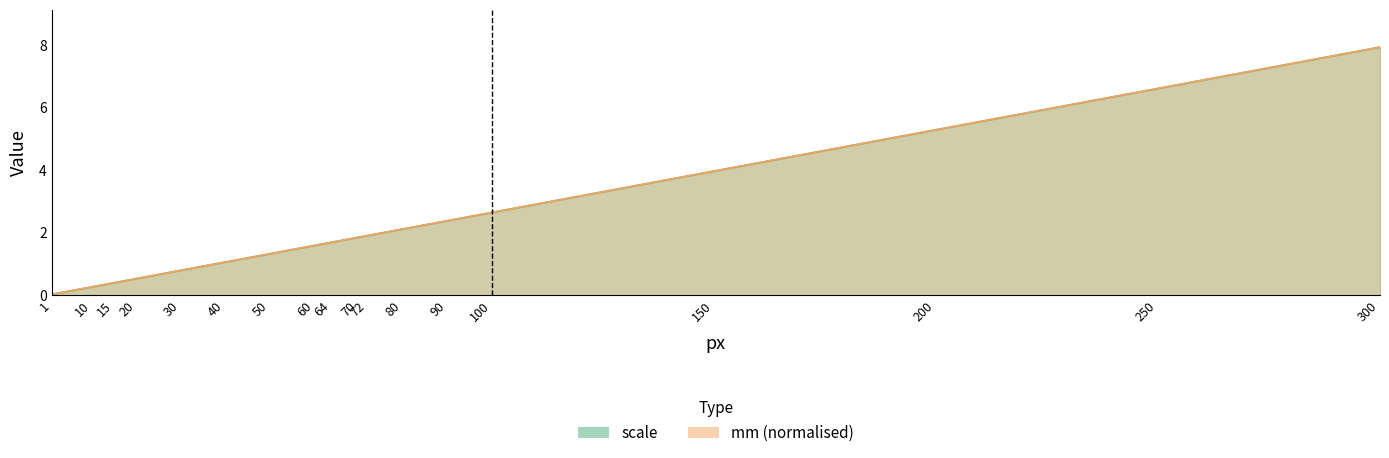

Rank the series at 1 from highest to lowest value.

scale, mm